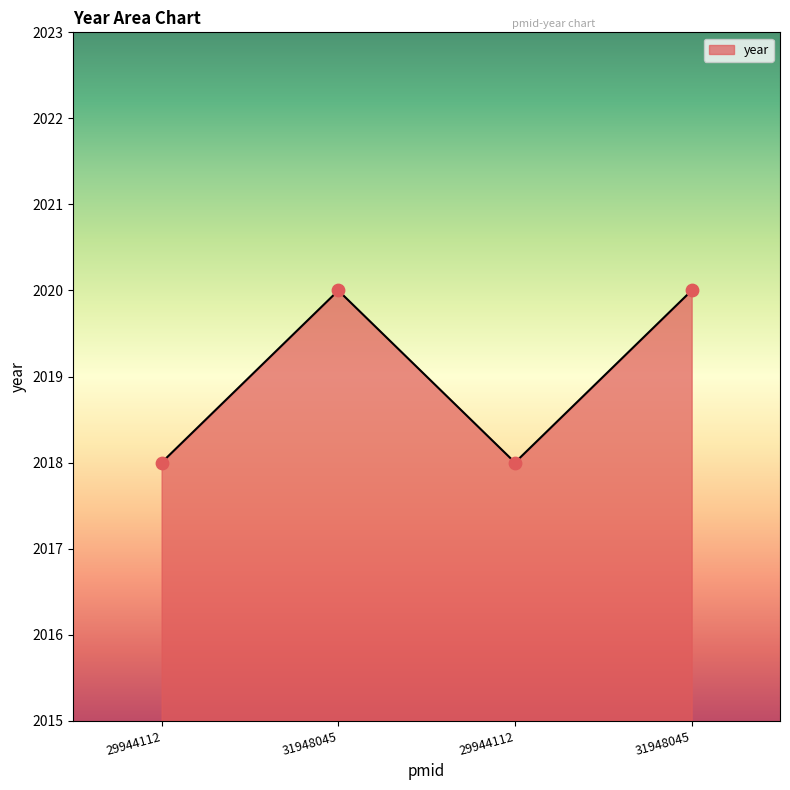

Approximately how many times larger is the value at 31948045 compared to 29944112?

1.0